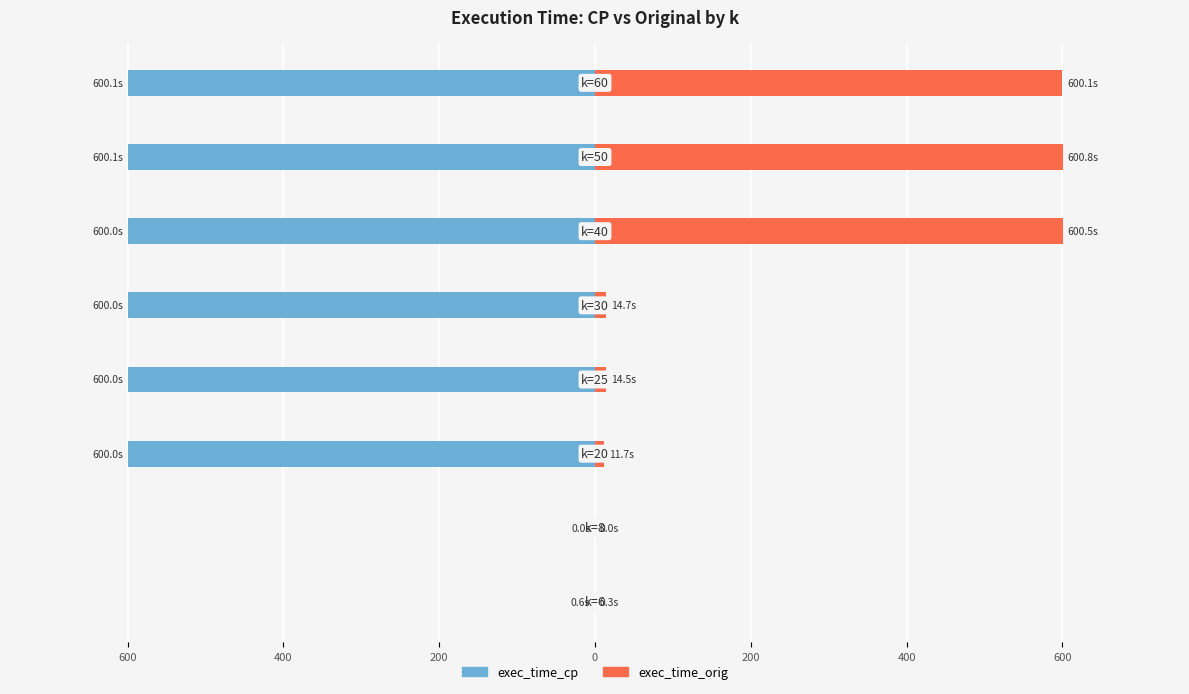

Which series has the largest range (max minus min)?

exec_time_orig